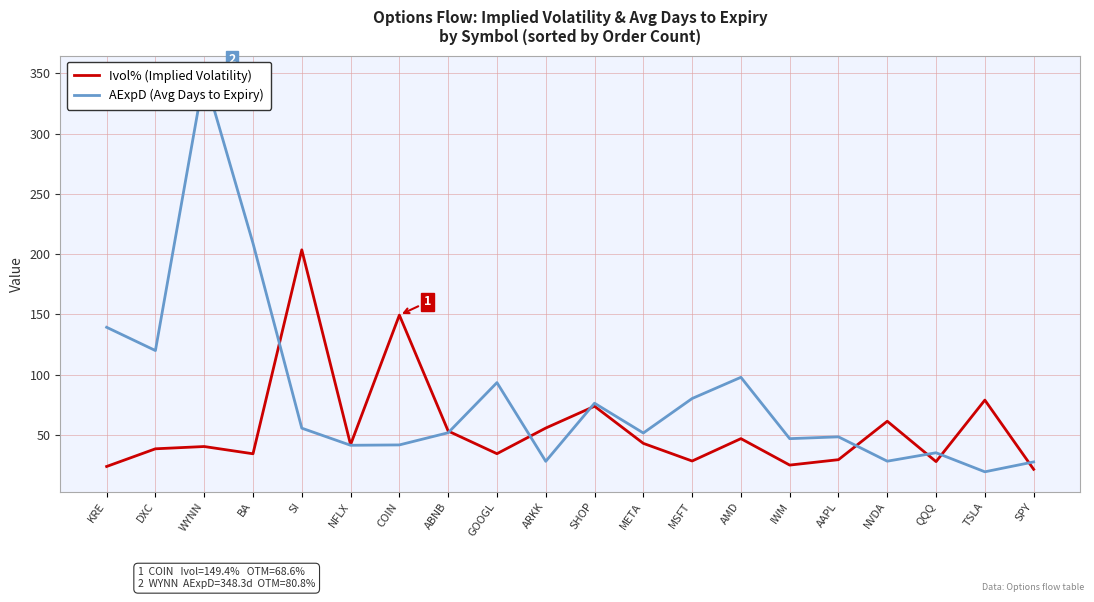

What is the label of the 14th point from the left?

AMD